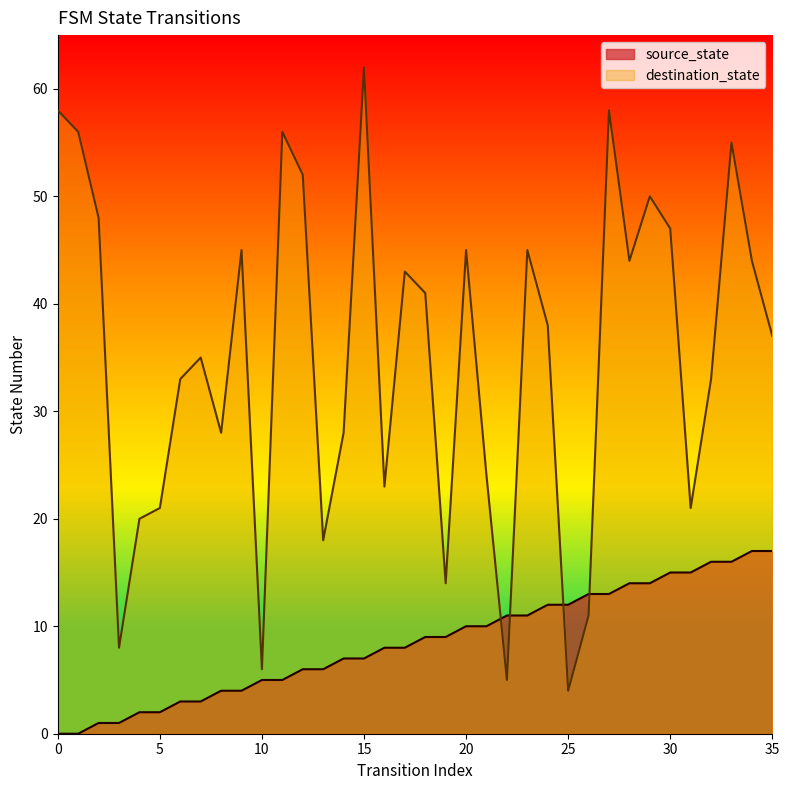

What is the sum of all source_state values?

306